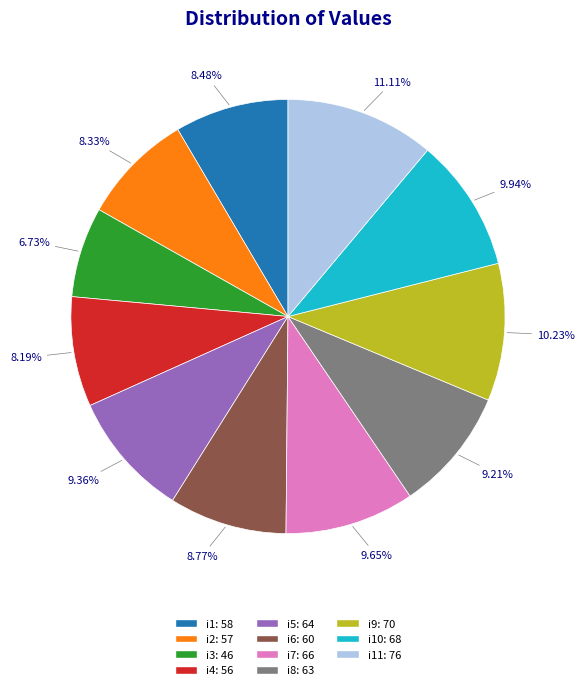

Is there any slice that represents more than half of the pie?

No